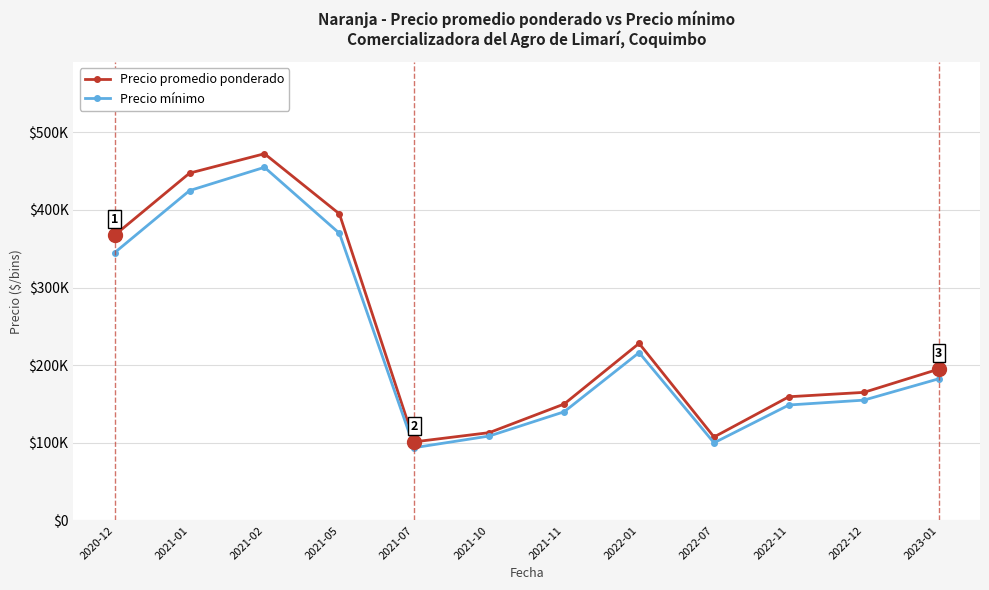

At which category is the sum across all series the highest?

2021-02